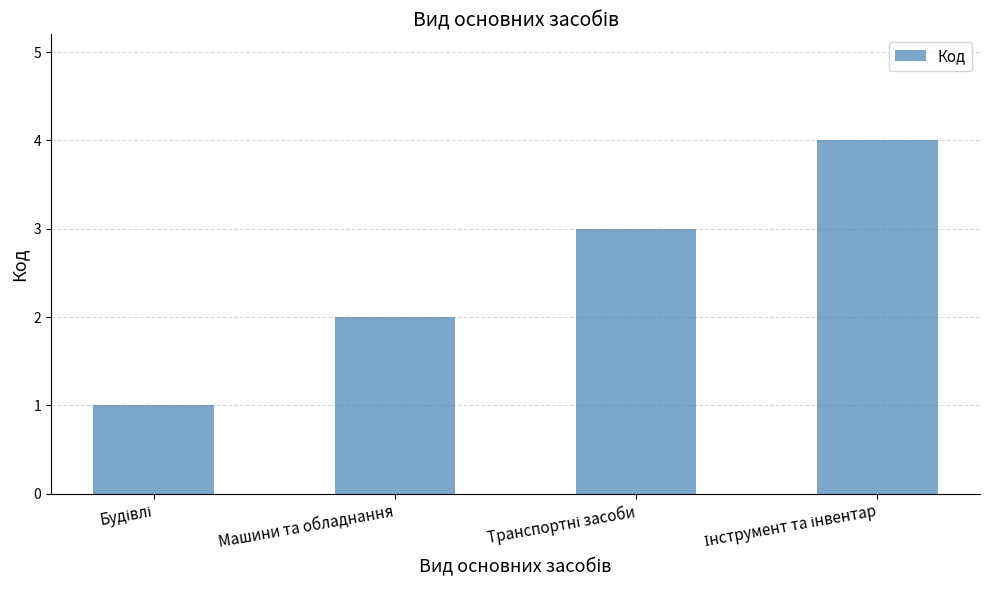

The chart shows a value of 1 at Машини та обладнання. True or false?

False